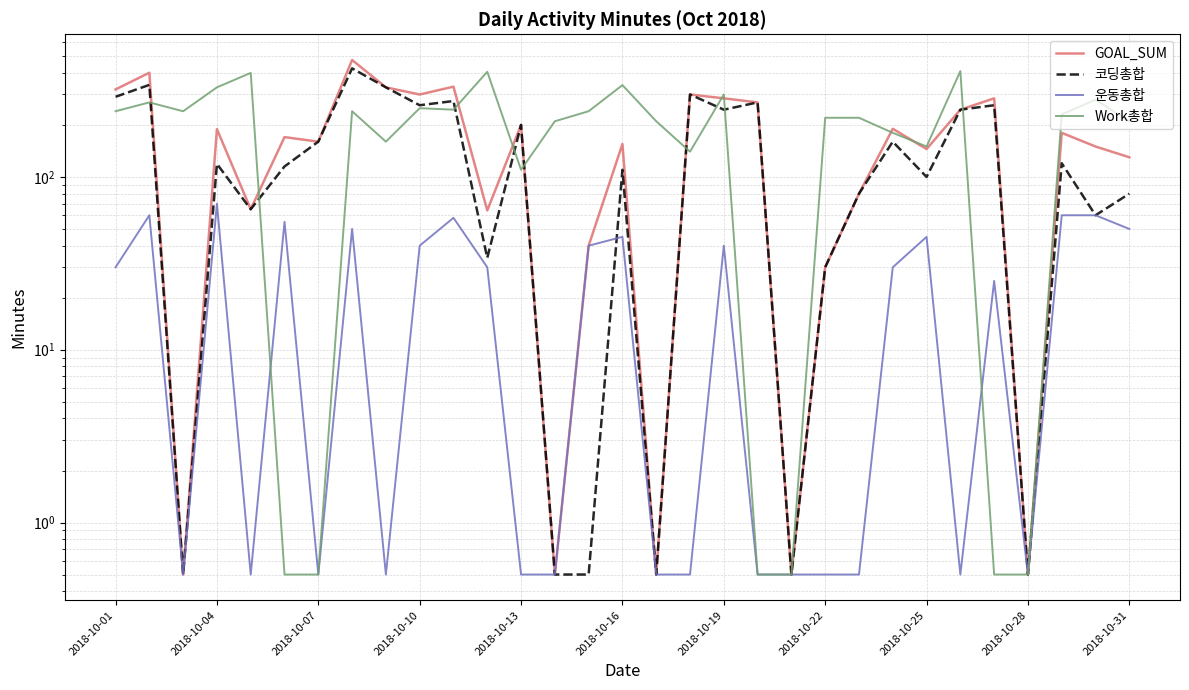

List the series in order of their peak value, highest first.

GOAL_SUM, 코딩총합, Work총합, 운동총합